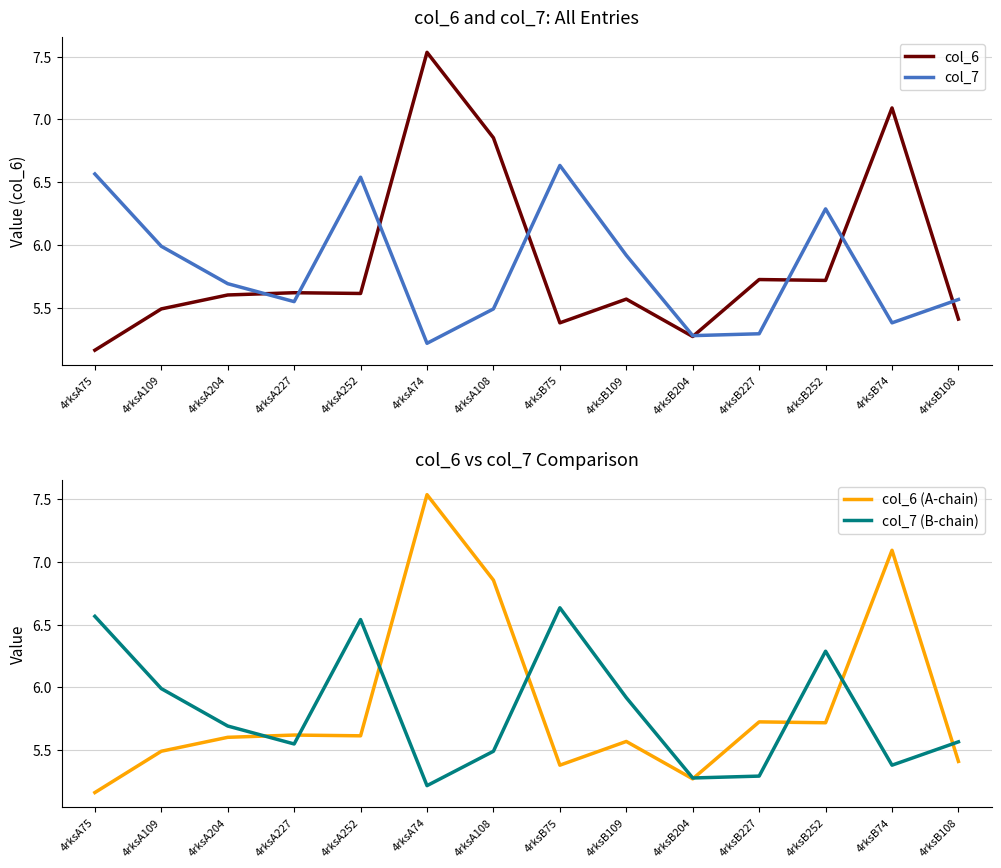

Between 4rksB75 and 4rksB108, which series saw the biggest shift?

col_7